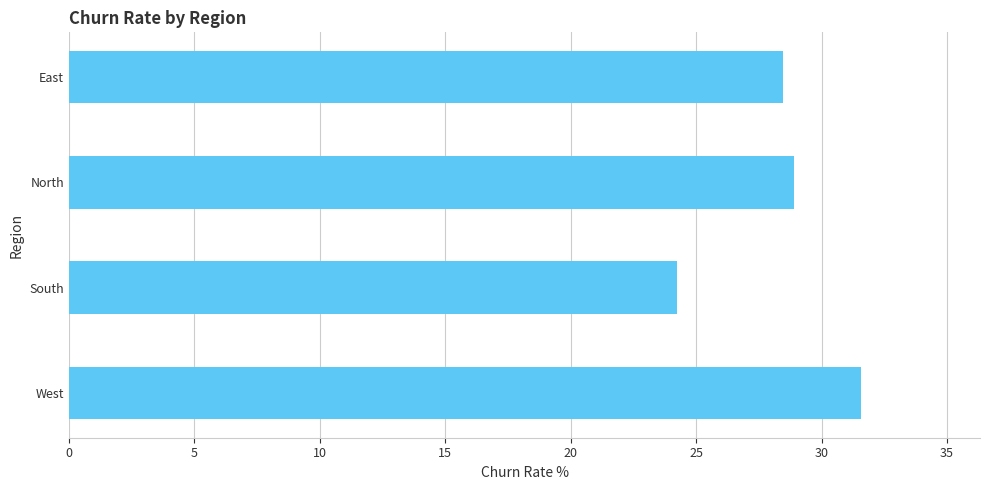

What is the difference between the maximum and minimum values?

7.4